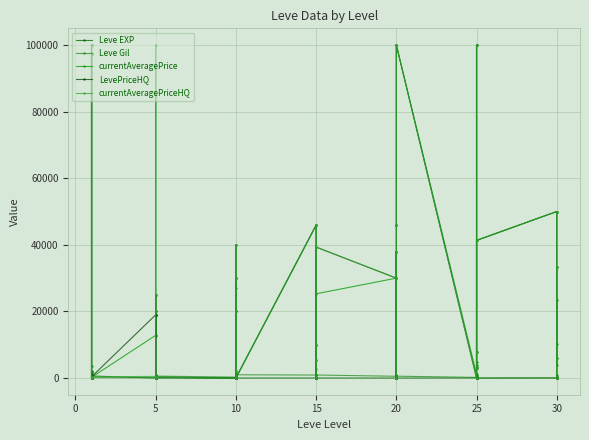

How many interior local valleys does the Leve Gil series have?

11